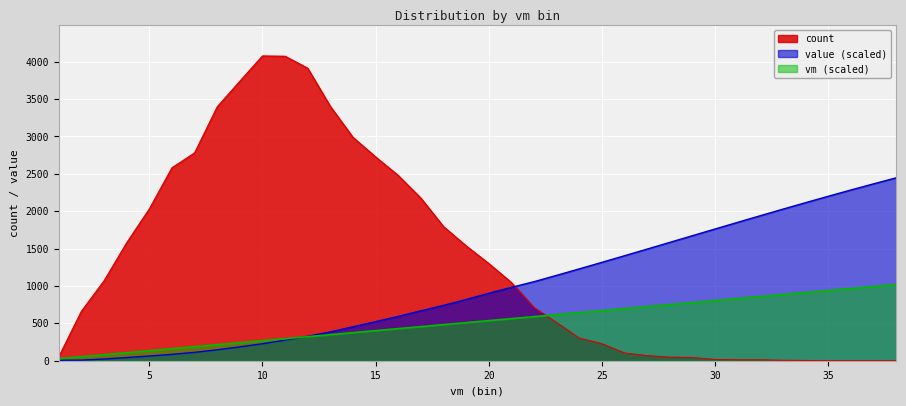

Reading left to right, list all the values displayed in this chart.

vm: 26.8	53.7	80.5	107.3	134.1	161.0	187.8	214.6	241.5	268.3	295.1	321.9	348.8	375.6	402.4	429.3	456.1	482.9	509.8	536.6	563.4	590.2	617.1	643.9	670.7	697.6	724.4	751.2	778.0	804.9	831.7	858.5	885.4	912.2	939.0	965.8	992.7	1019.5
count: 53.0	662.0	1069.0	1578.0	2031.0	2581.0	2780.0	3397.0	3739.0	4078.0	4074.0	3914.0	3403.0	2989.0	2727.0	2479.0	2176.0	1795.0	1537.0	1301.0	1047.0	711.0	510.0	302.0	228.0	103.0	68.0	48.0	43.0	17.0	12.0	12.0	6.0	3.0	1.0	1.0	1.0	1.0
value: 5.8	8.2	22.6	42.6	63.1	85.2	111.6	146.2	185.2	227.2	275.5	327.1	385.5	454.3	522.9	592.9	667.9	740.4	819.0	902.5	981.7	1057.4	1142.4	1228.8	1316.4	1404.8	1493.8	1583.3	1672.9	1762.4	1851.6	1940.2	2028.0	2114.7	2200.2	2284.2	2366.3	2446.8